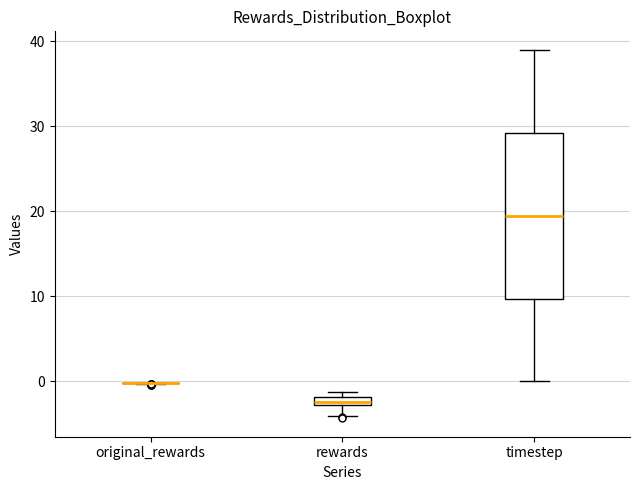

Where is the upper edge of the box for rewards on the y-axis? The values are not printed on the chart, so give them approximately, as read against the axis.

-2